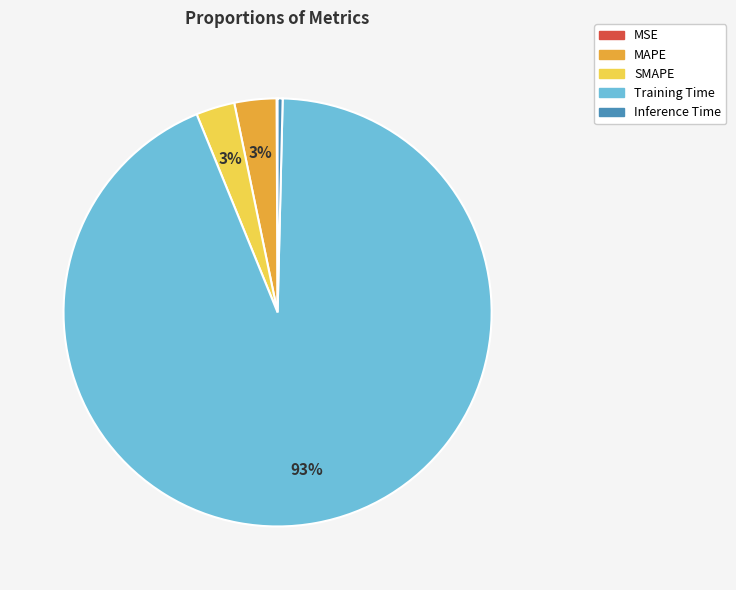

What is the majority slice?

Training Time